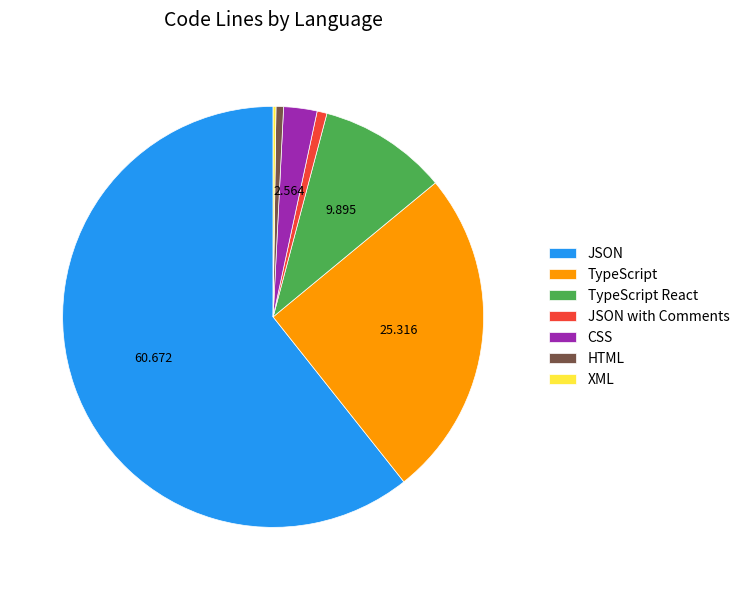

Which category has the biggest portion of the pie?

JSON